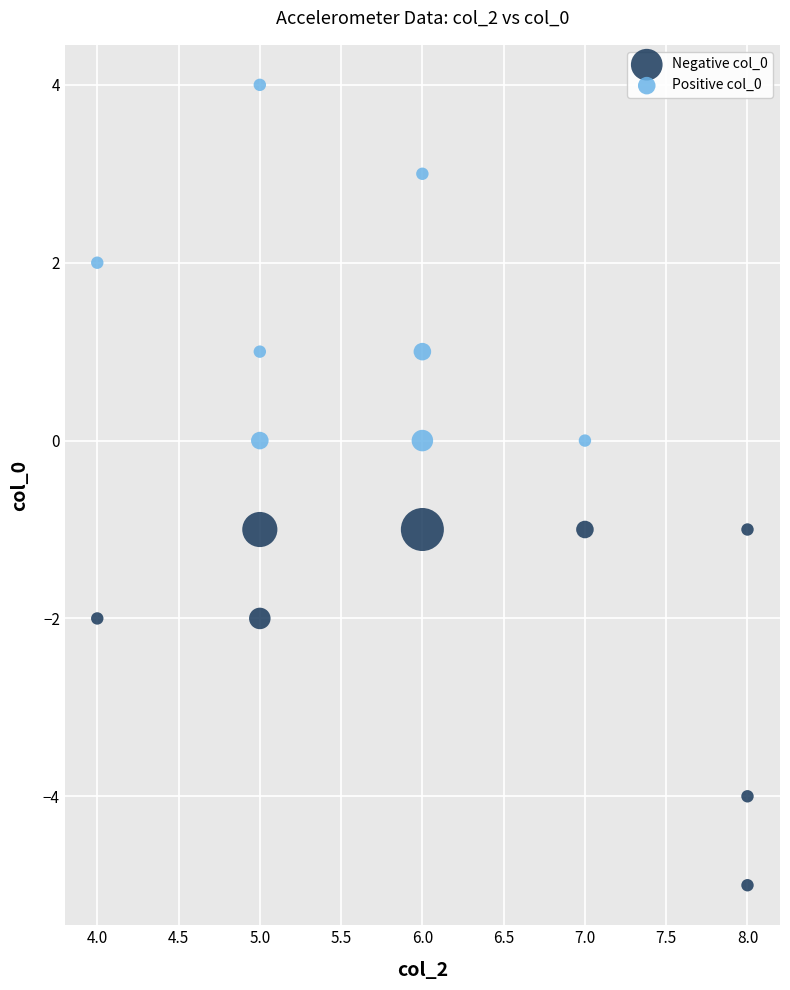

Which series reaches the maximum Y coordinate?

Positive col_0